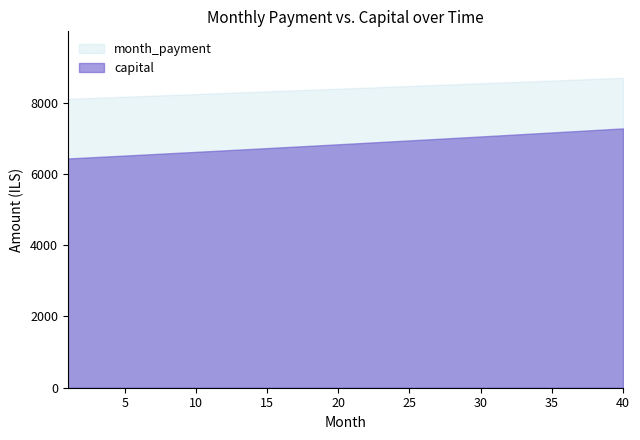

True or false: capital and month_payment cross at least once.

False